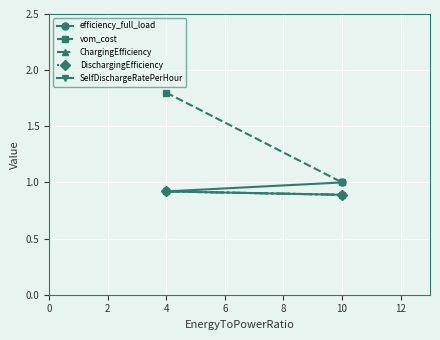

What is the sum of all vom_cost values?

2.8